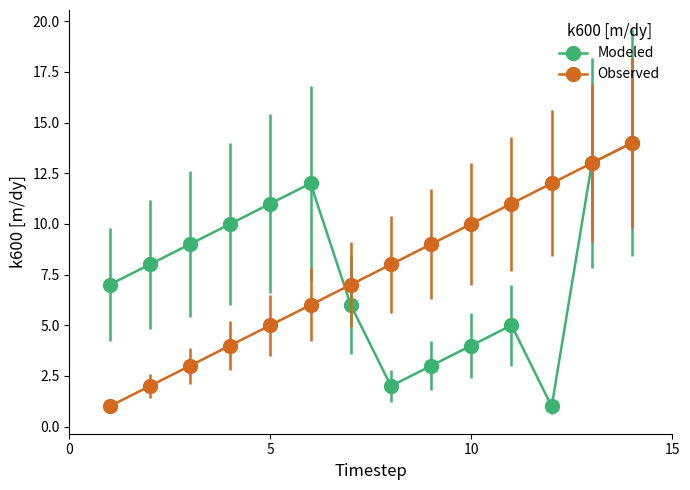

In Modeled, how many points are higher than both neighbors (excluding endpoints)?

2